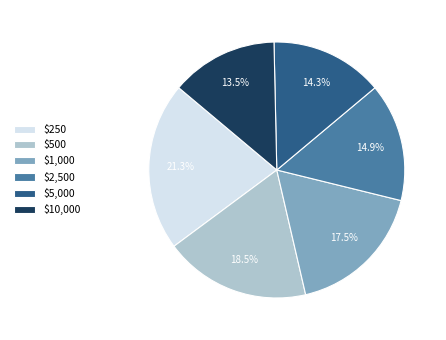

Which category has the biggest portion of the pie?

$250